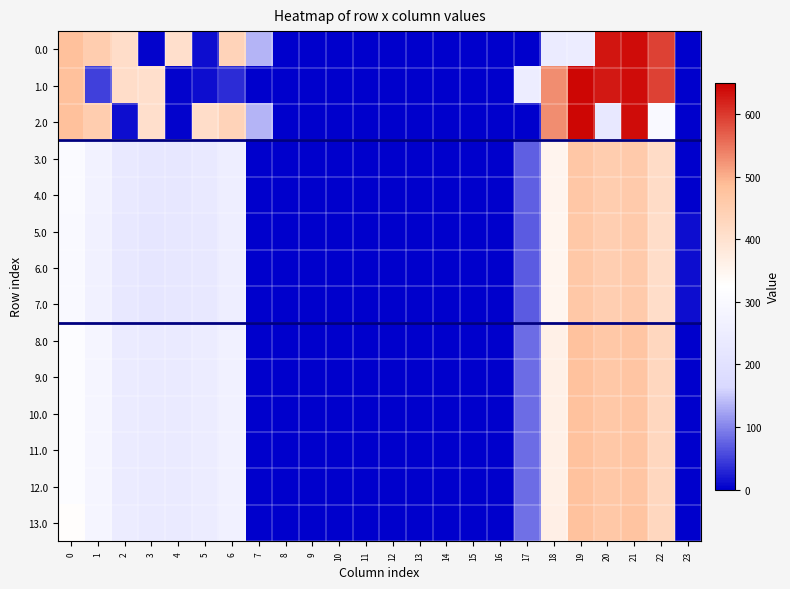

Count the number of data series in this chart.

14